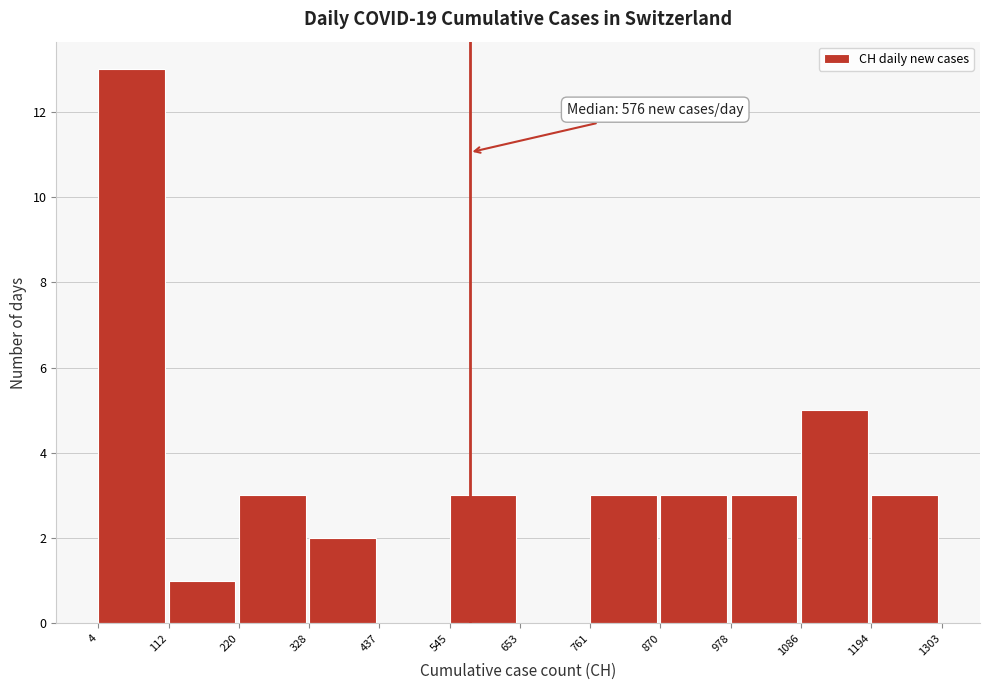

Over which range of the x-axis is the bar tallest?

4 to 112